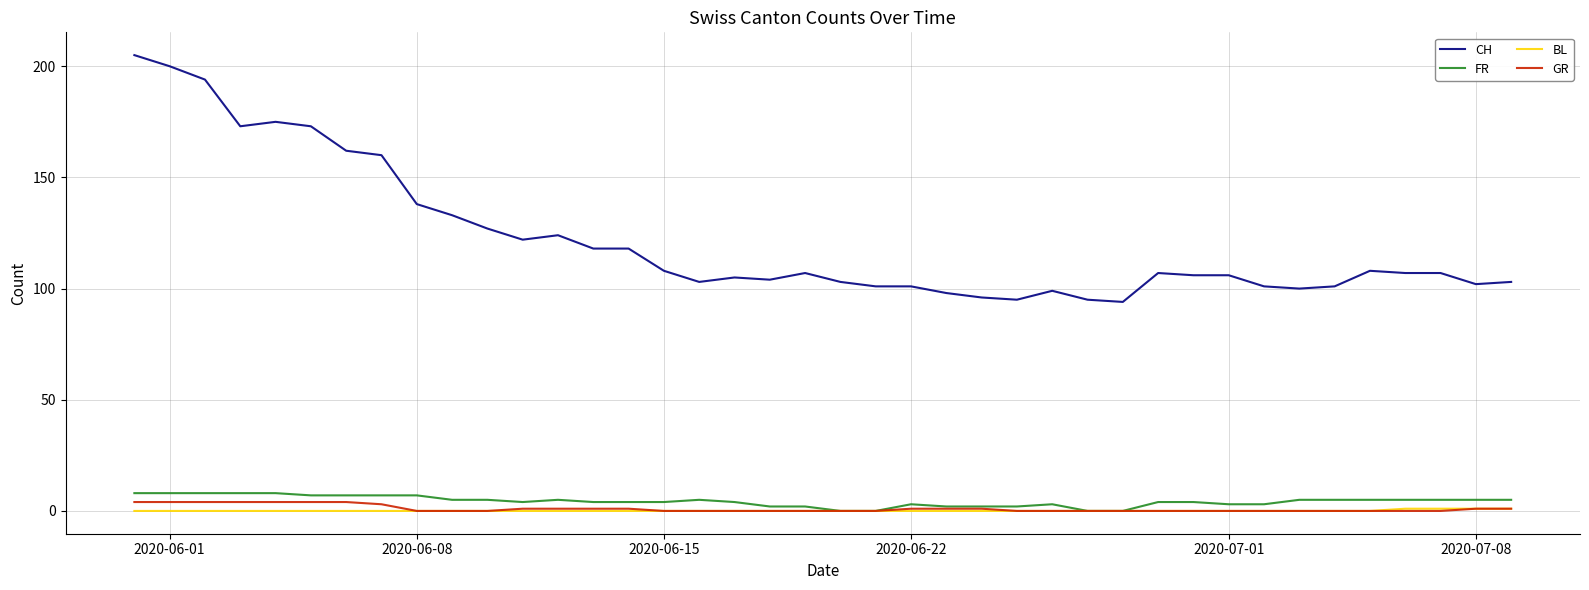

List the series in order of their peak value, lowest first.

BL, GR, FR, CH